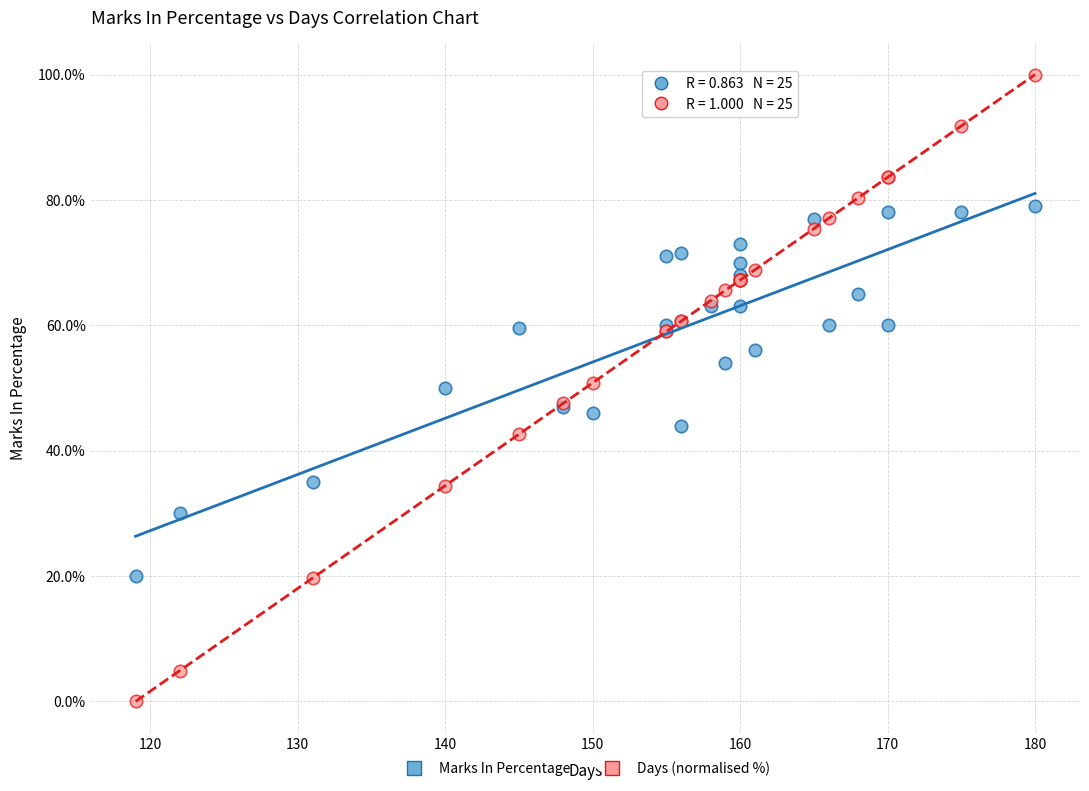

Which series has the widest spread of Y values?

Days (normalised %)